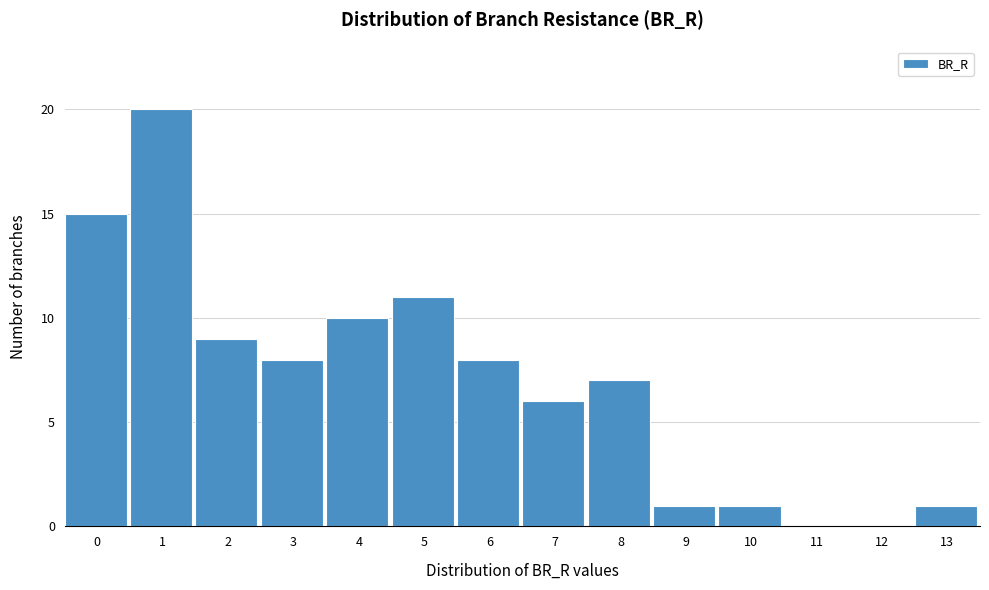

Reading left to right, what are all the values shown in this chart?

0=15	1=20	2=9	3=8	4=10	5=11	6=8	7=6	8=7	9=1	10=1	11=0	12=0	13=1